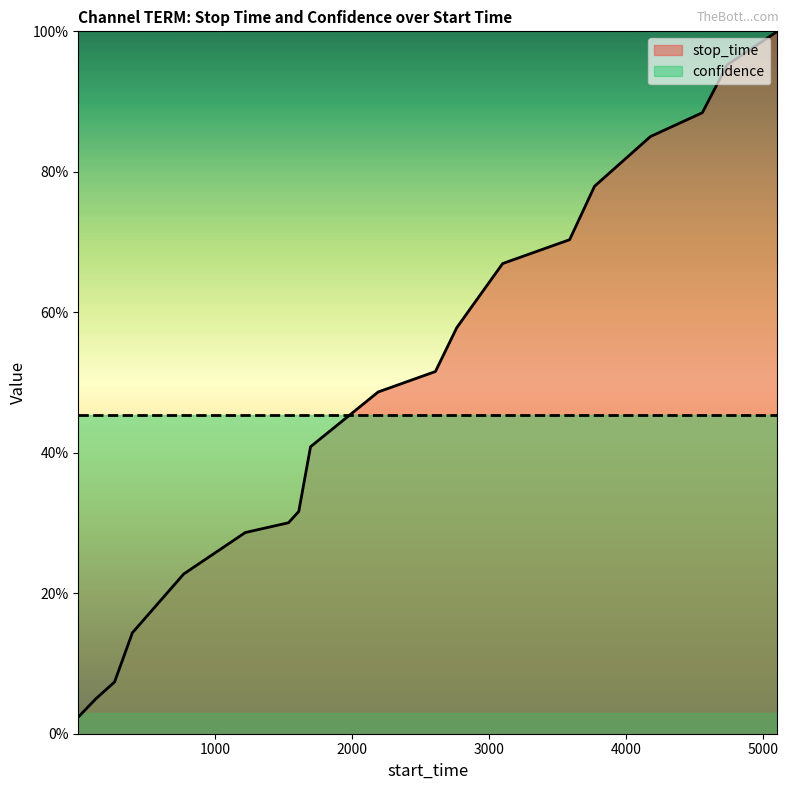

What is the difference between the second highest and second lowest values?

0.9